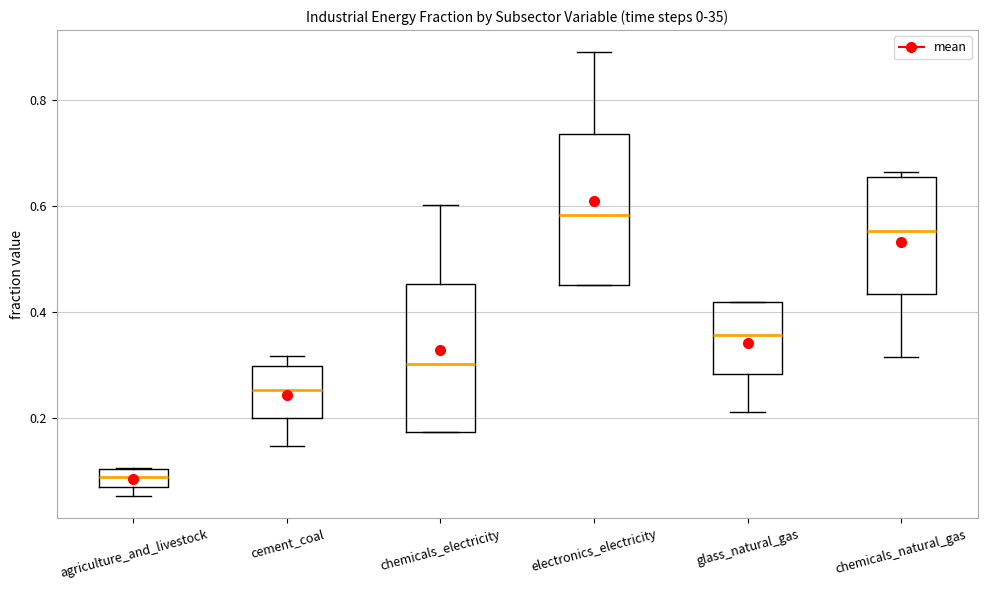

Where does the lower whisker of the box for cement_coal end on the y-axis? The values are not printed on the chart, so give them approximately, as read against the axis.

0.14